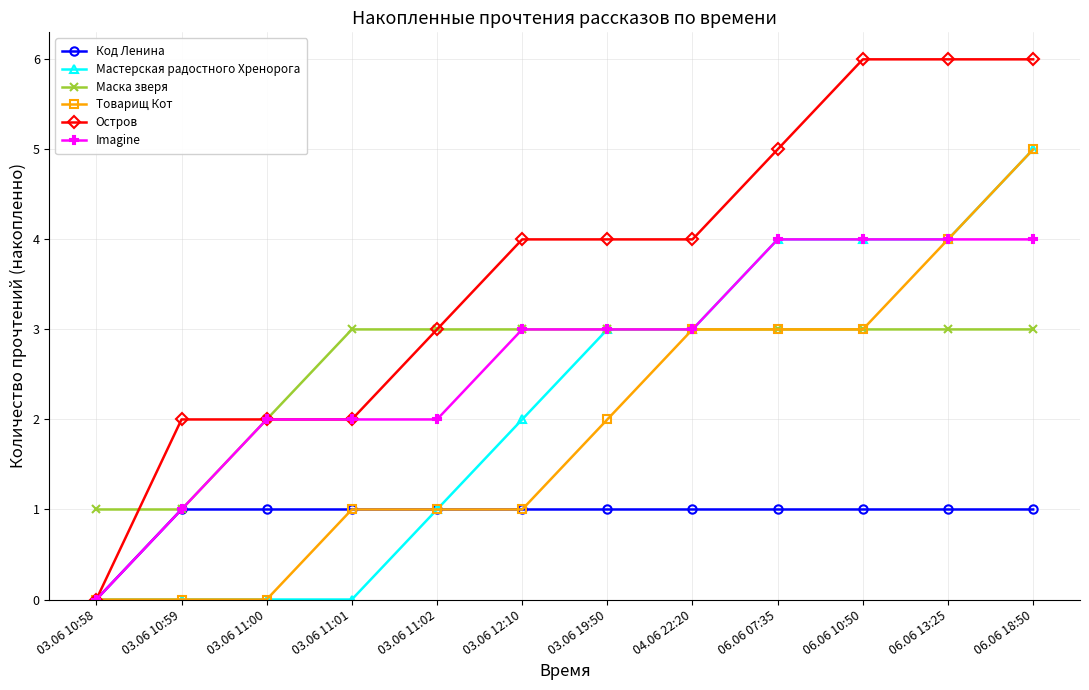

Which series has the widest spread of values?

Остров